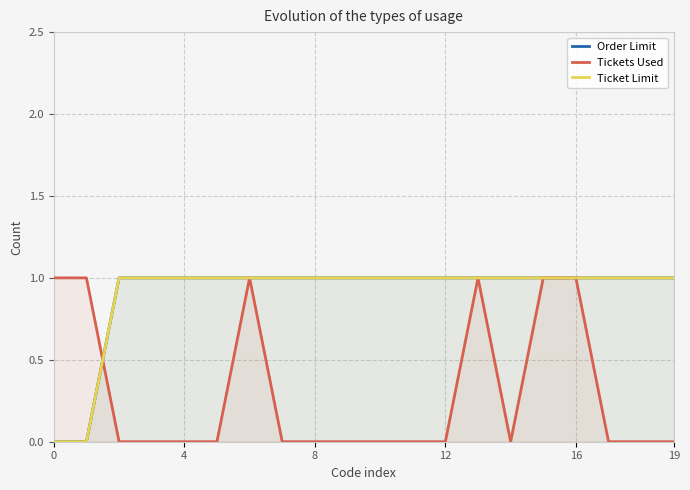

Is it true that Ticket Limit equals 1 at 11?

False